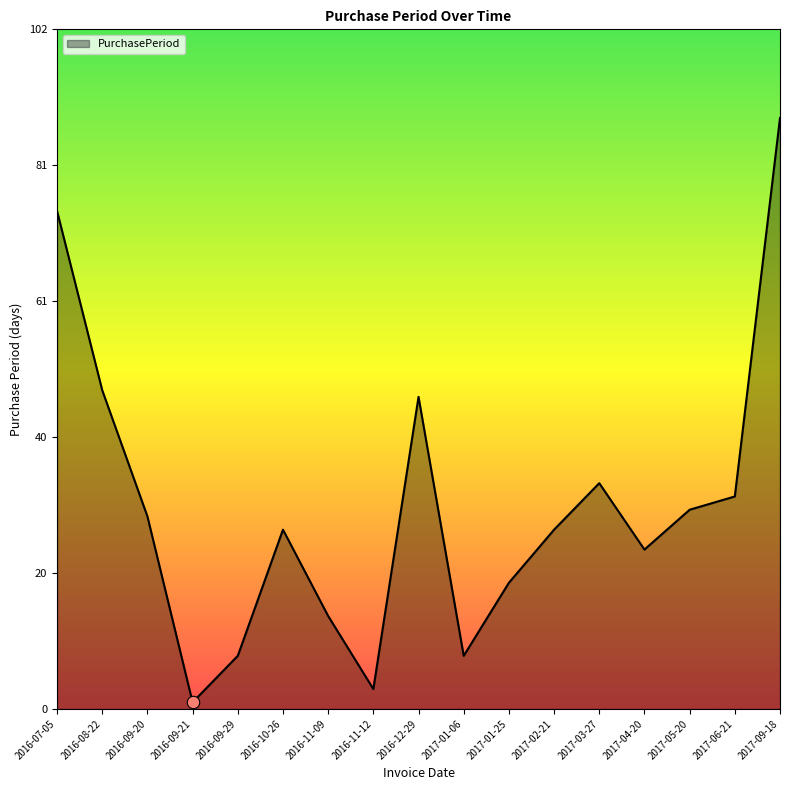

What is the change in value from 2016-11-12 to 2017-06-21?

+29